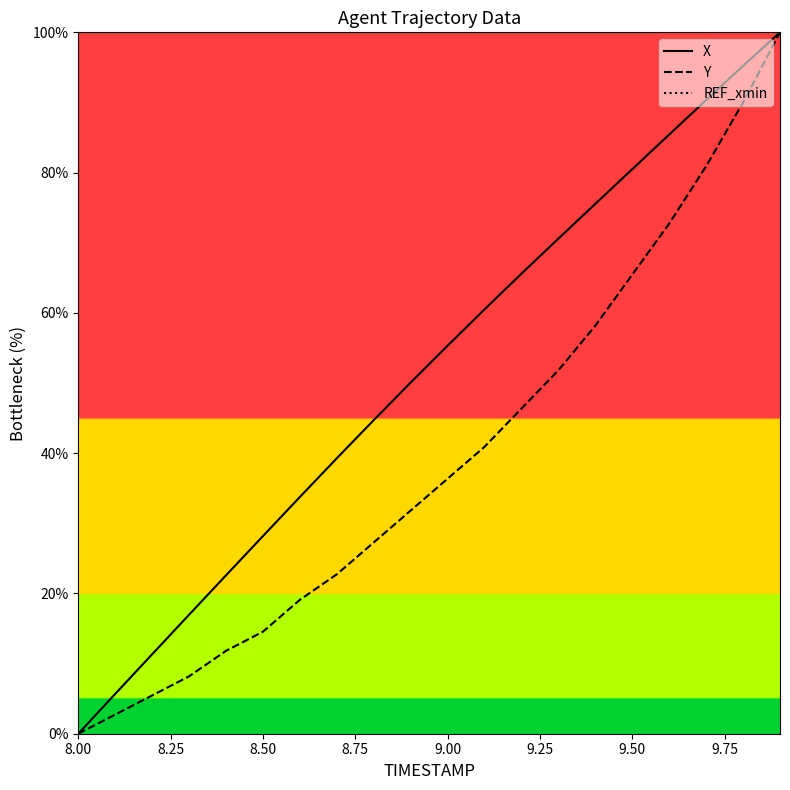

What is the highest value of the Y series?

100.0